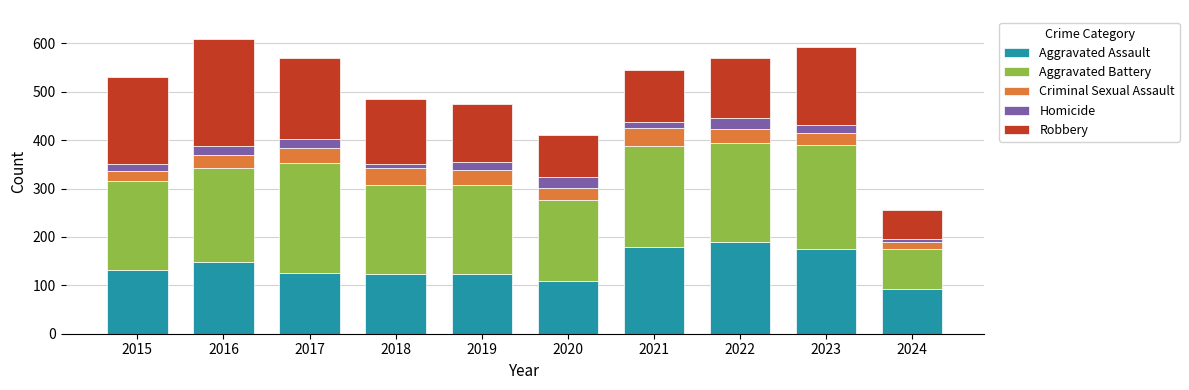

What is the total value across all series at 2015?

531